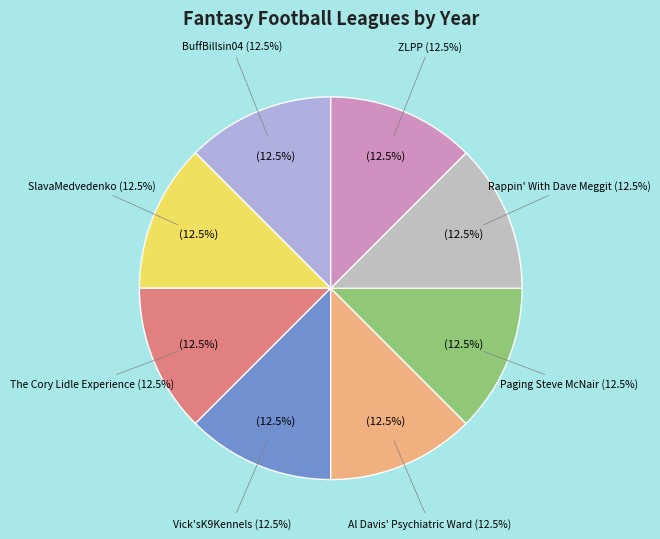

Count the number of slices in the pie.

8